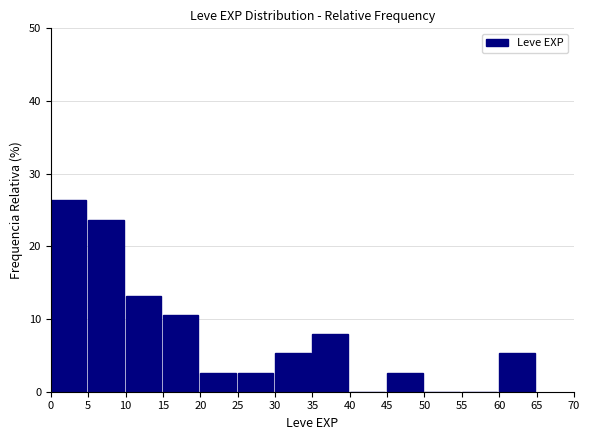

Which range on the x-axis has the tallest bar?

0 to 5